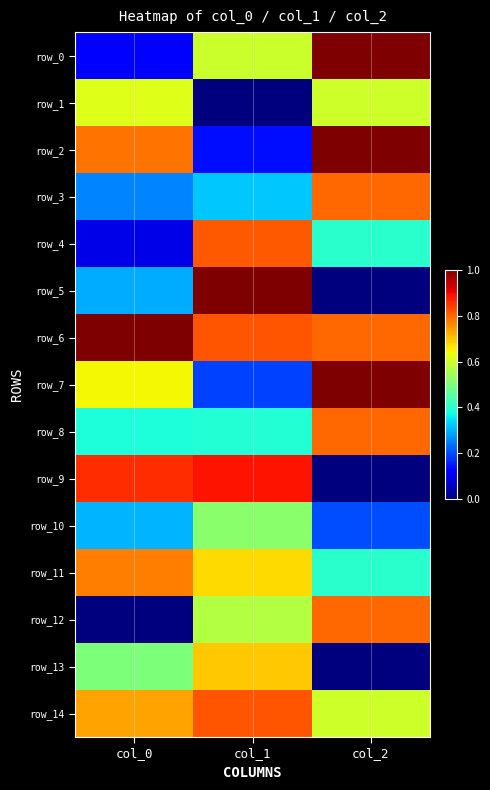

Reading left to right, list all the values displayed in this chart.

row_0: col_0=0.1	col_1=0.6	col_2=1.0
row_1: col_0=0.6	col_1=0.0	col_2=0.6
row_2: col_0=0.8	col_1=0.1	col_2=1.0
row_3: col_0=0.3	col_1=0.3	col_2=0.8
row_4: col_0=0.1	col_1=0.8	col_2=0.4
row_5: col_0=0.3	col_1=1.0	col_2=0.0
row_6: col_0=1.0	col_1=0.8	col_2=0.8
row_7: col_0=0.6	col_1=0.2	col_2=1.0
row_8: col_0=0.4	col_1=0.4	col_2=0.8
row_9: col_0=0.9	col_1=0.9	col_2=0.0
row_10: col_0=0.3	col_1=0.5	col_2=0.2
row_11: col_0=0.8	col_1=0.7	col_2=0.4
row_12: col_0=0.0	col_1=0.6	col_2=0.8
row_13: col_0=0.5	col_1=0.7	col_2=0.0
row_14: col_0=0.7	col_1=0.8	col_2=0.6